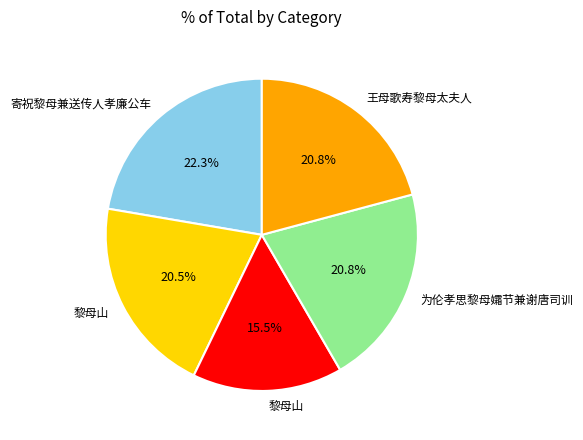

Count the number of slices in the pie.

5